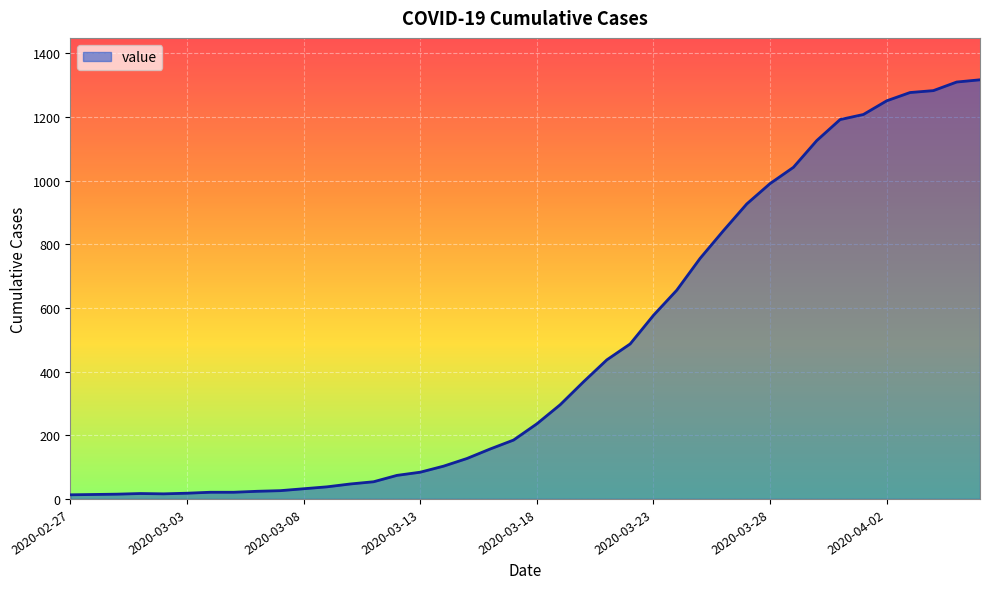

What is the difference between the maximum and minimum values?

1304